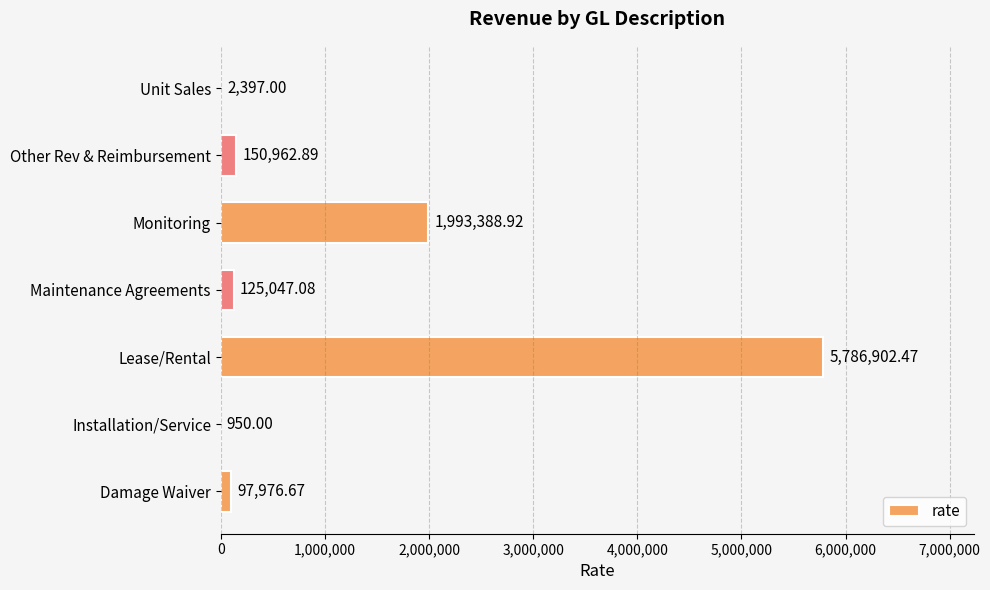

What is the change in value from Maintenance Agreements to Monitoring?

+1868341.8